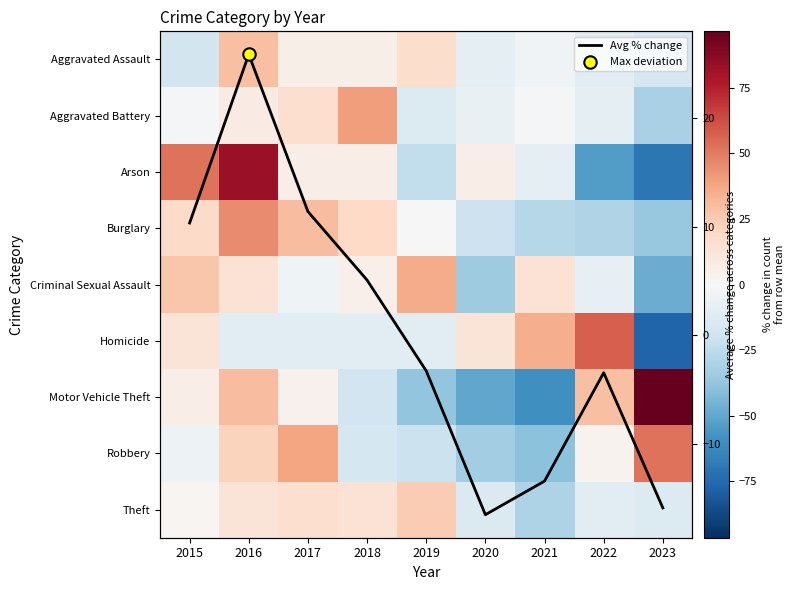

True or false: Homicide has a value of 57.5 at 2022.

True